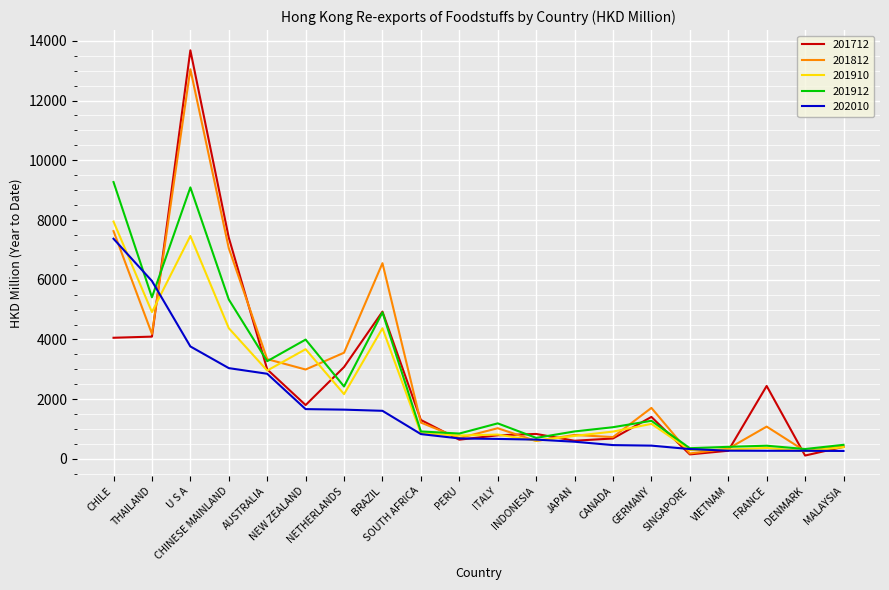

The value of 202010 at JAPAN is 577.1. True or false?

True